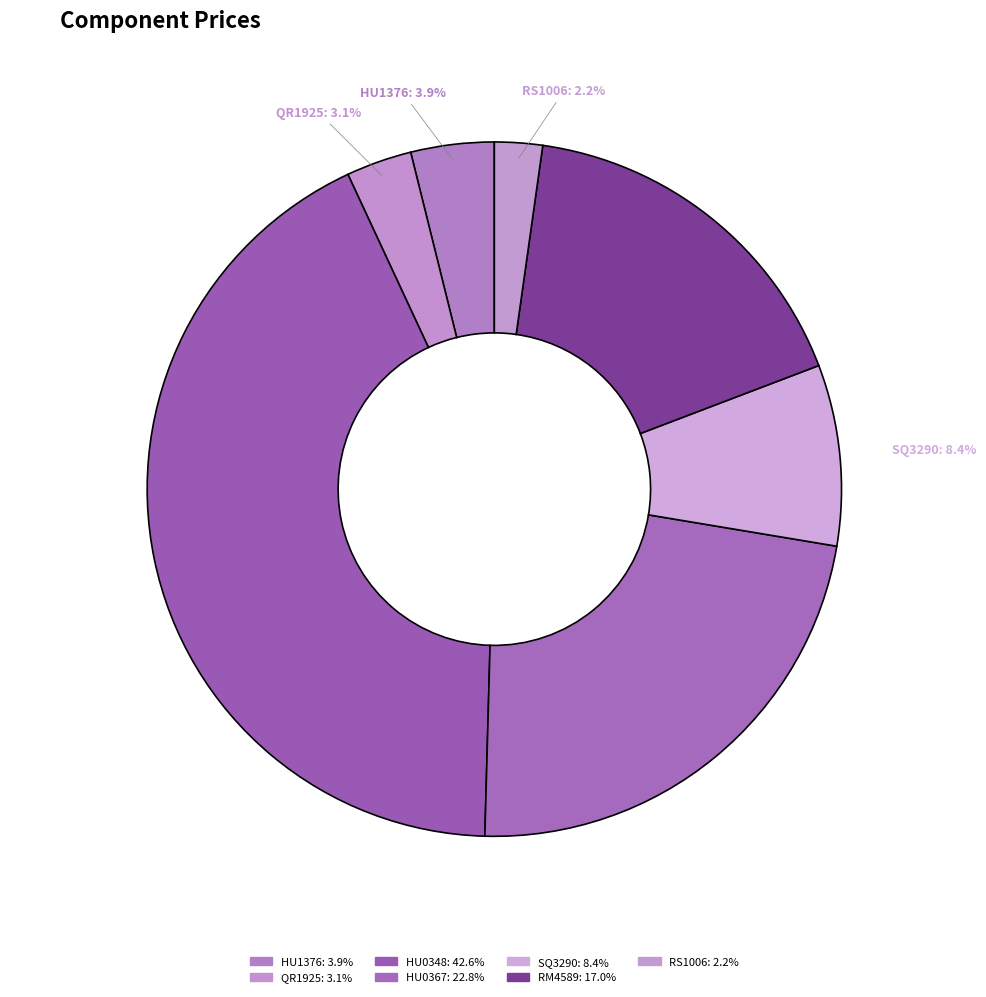

To the nearest percent, what portion does HU0367 represent?

23%